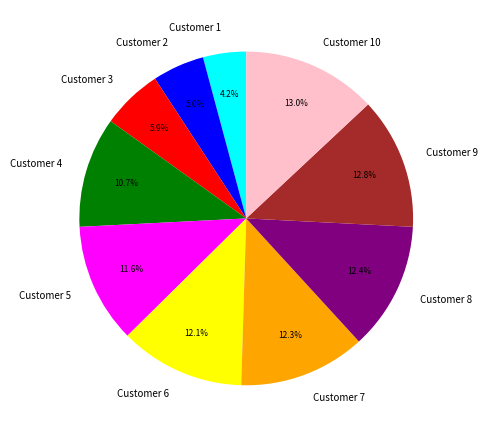

To the nearest percent, what percentage of the pie is Customer 1?

4%